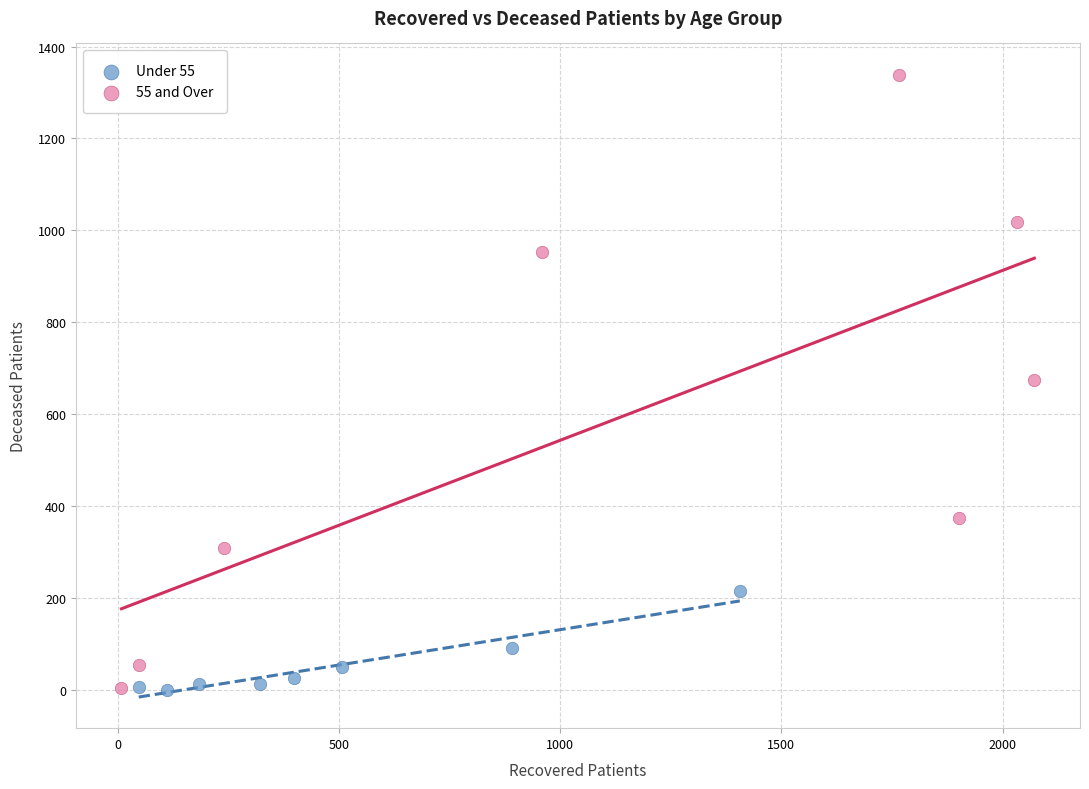

Which series has the largest Y range (max minus min)?

55 and Over